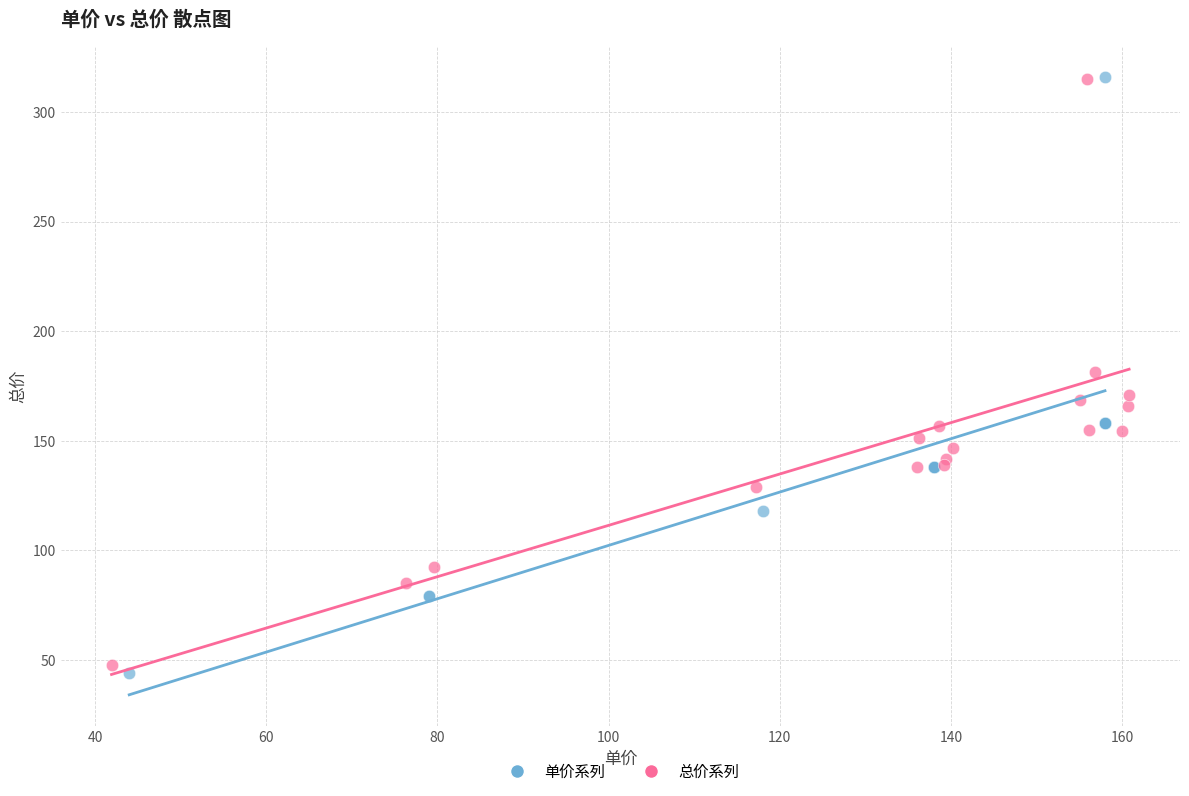

What are all the series names shown in the legend?

单价系列, 总价系列